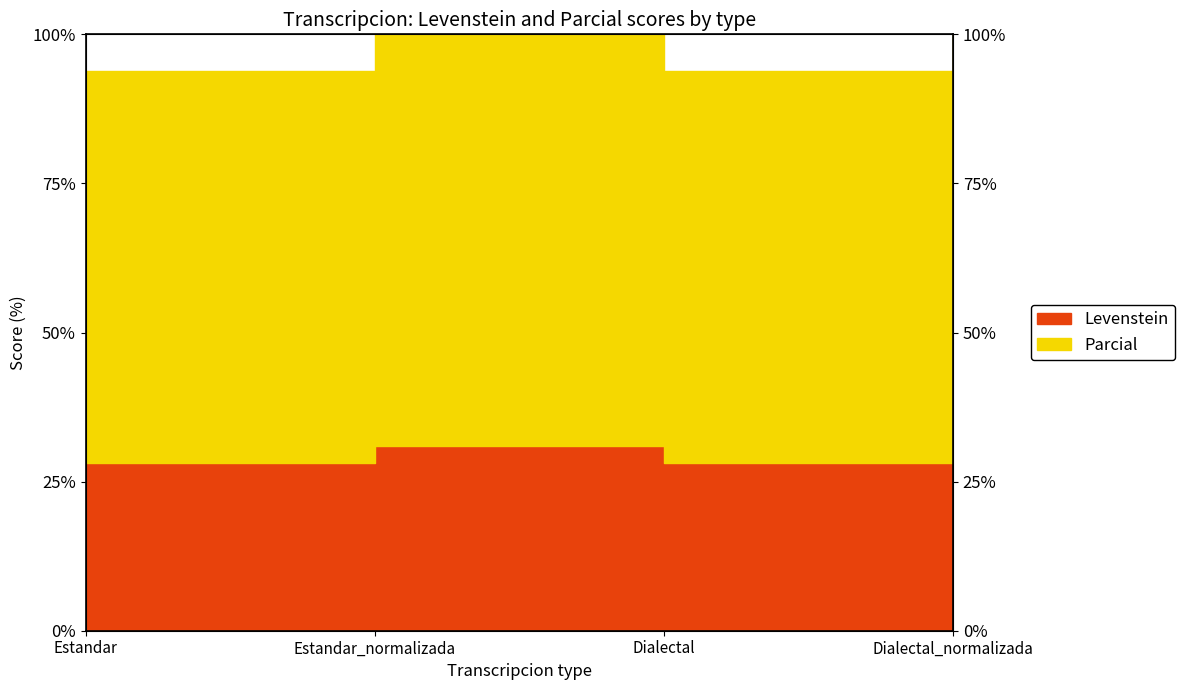

In Levenstein, how many points are lower than both neighbors (excluding endpoints)?

1